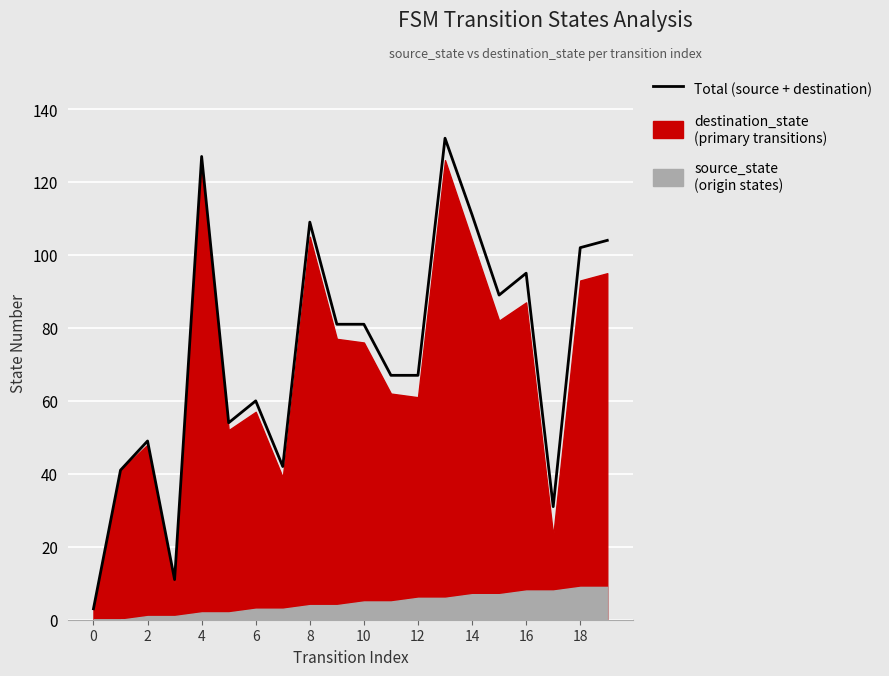

True or false: there are more than 1 points higher than both neighbors.

True